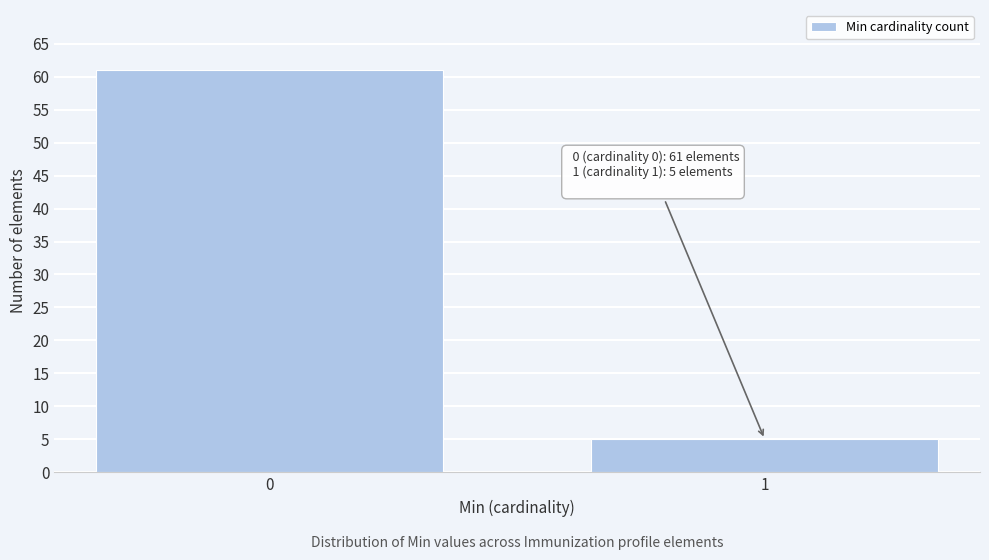

Reading left to right, list all the values displayed in this chart.

0=61	1=5